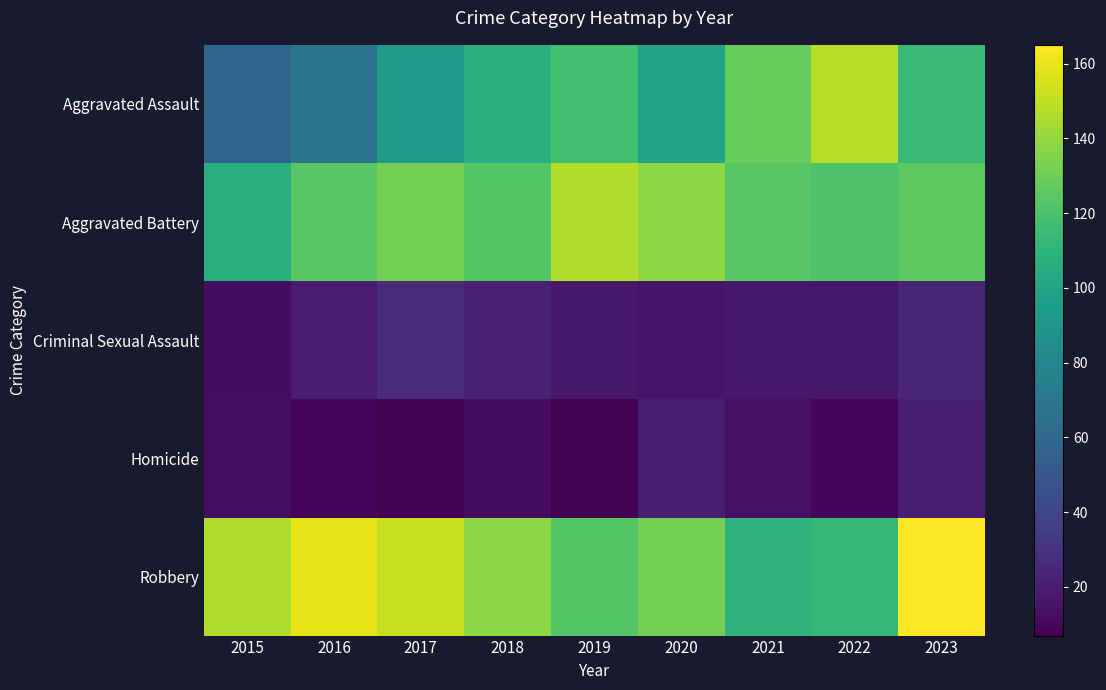

What is the greatest value displayed?

165